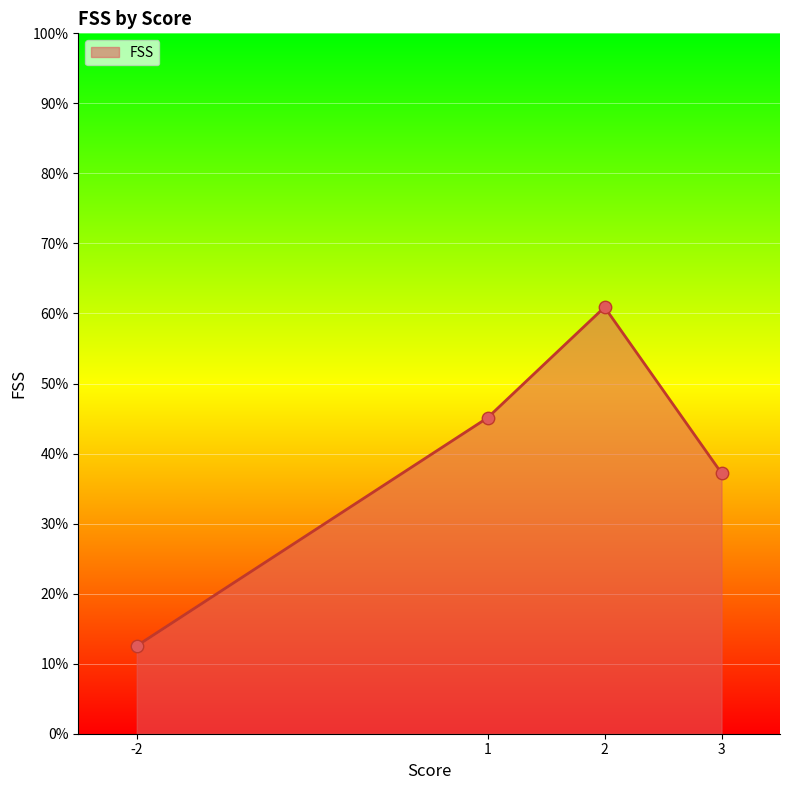

Which has a higher value, 2 or 2?

2